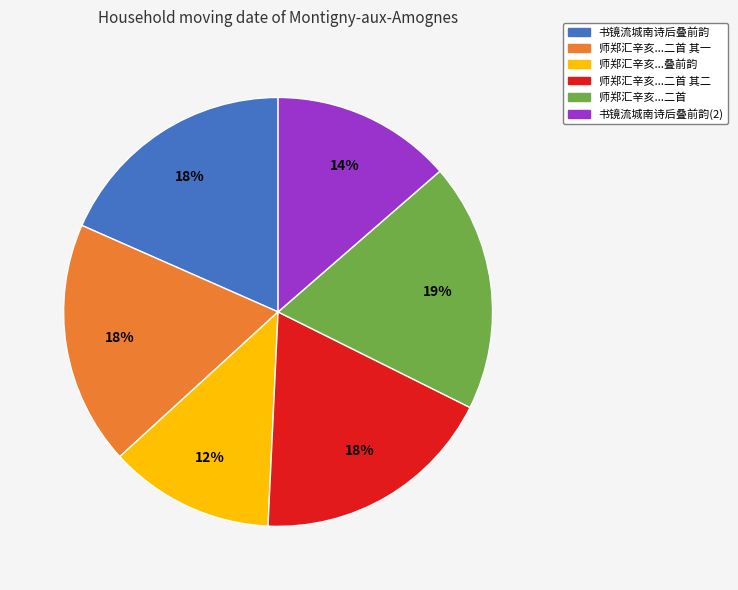

To the nearest percent, what is the average slice percentage?

17%